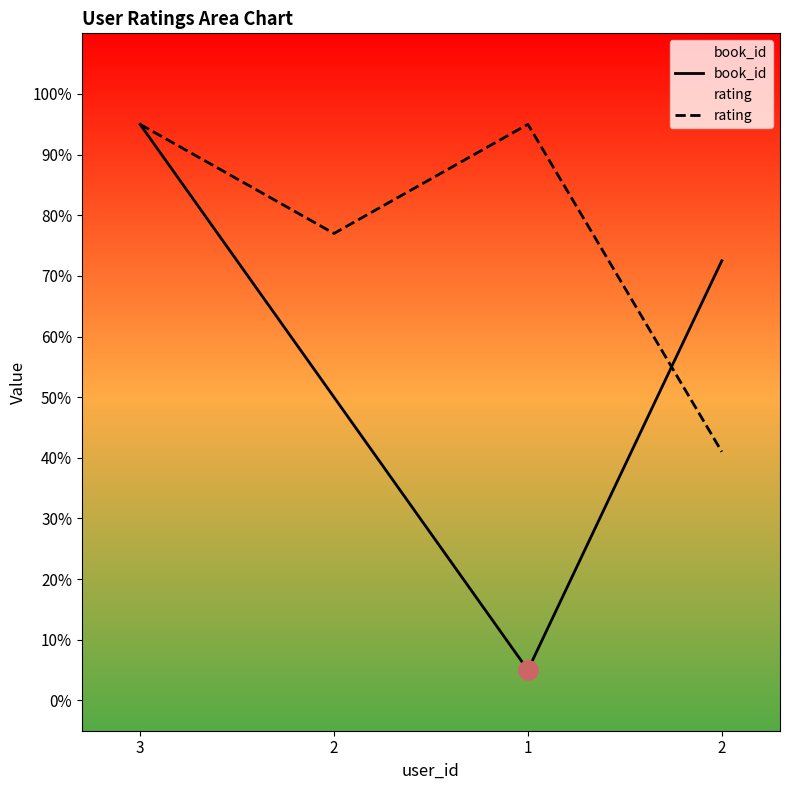

List the labels in order of rating value, smallest first.

2, 2, 3, 1